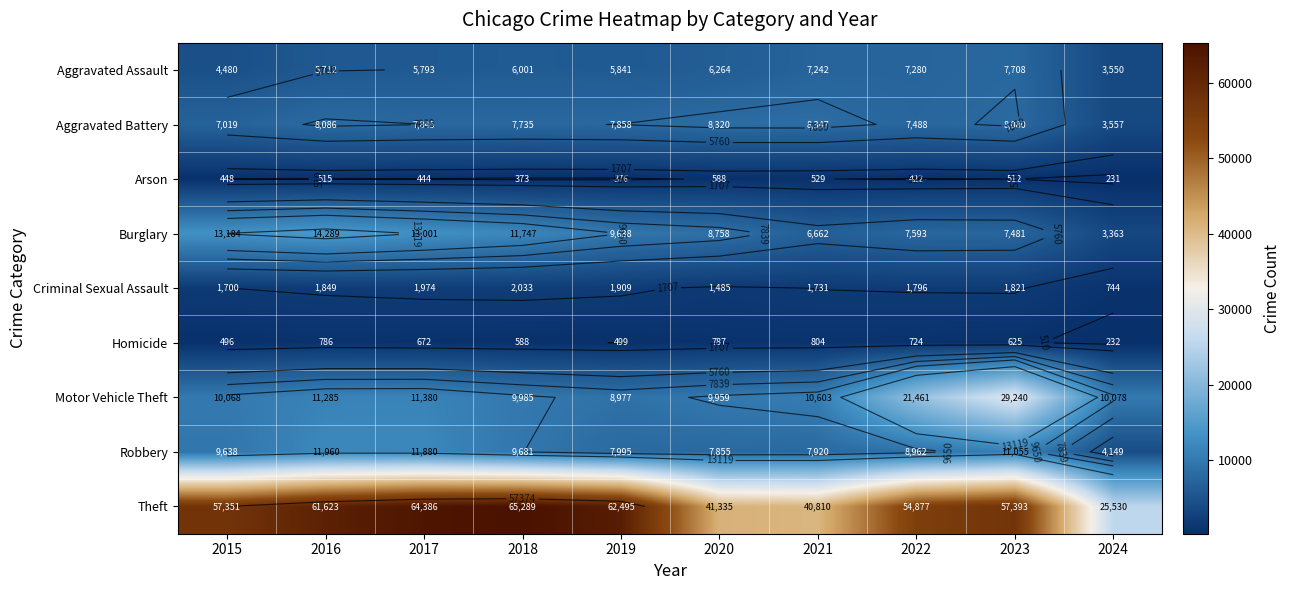

At how many categories does at least one series exceed 13111?

10